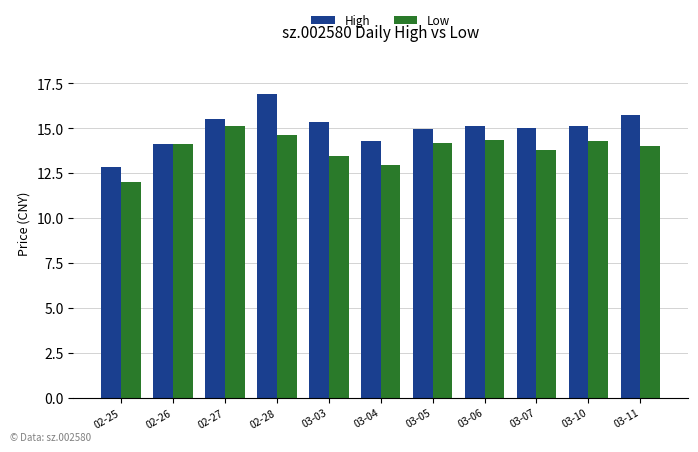

Where does the High series first go above 15?

02-27